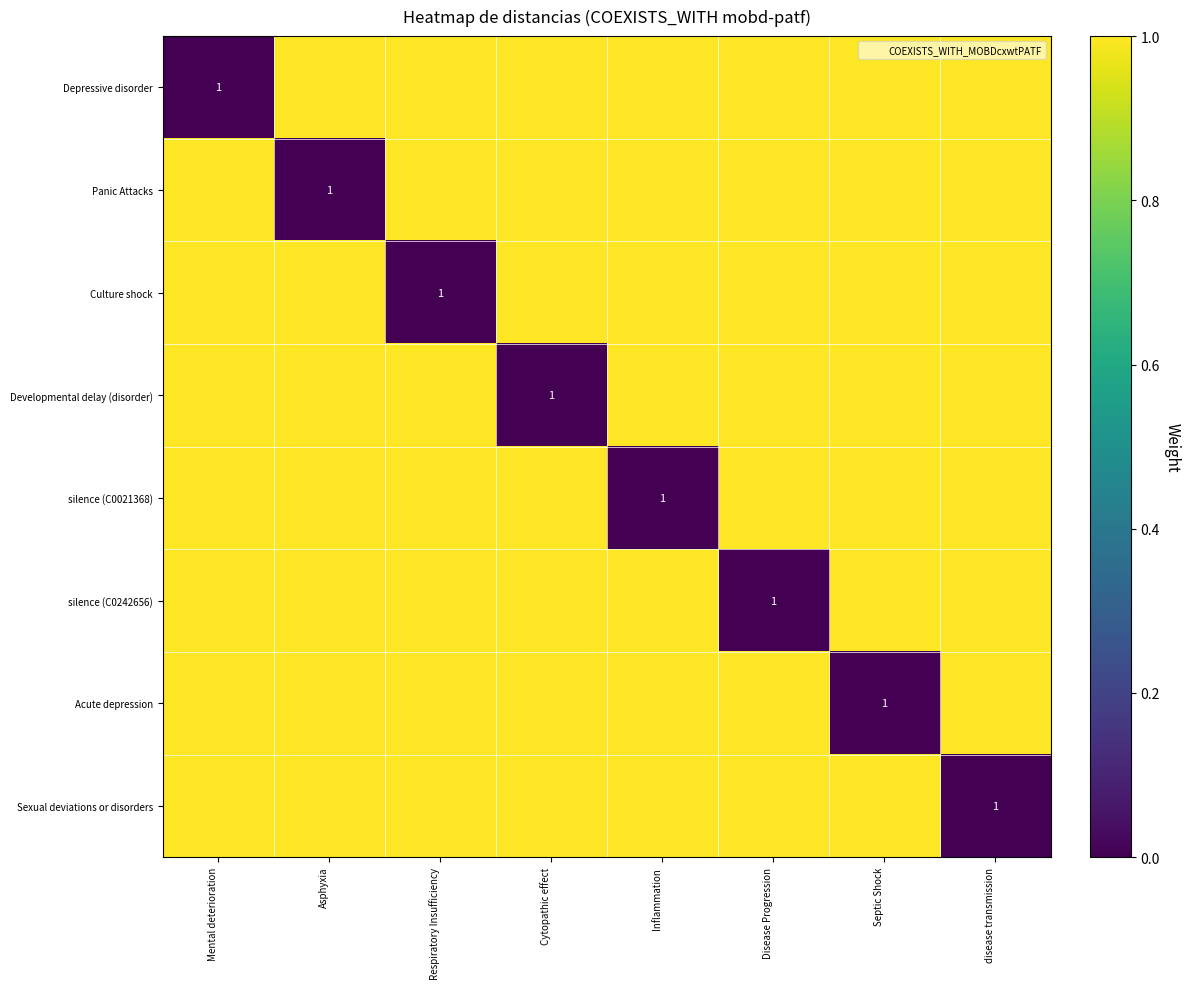

Count the number of categories in the chart.

8